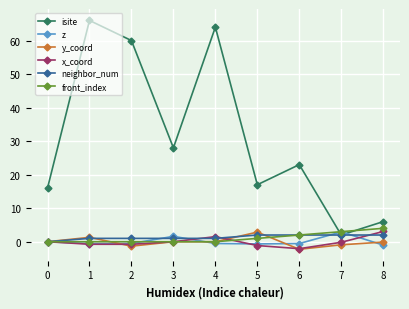

What is the value of the neighbor_num point at the 2nd from the left?

1.0